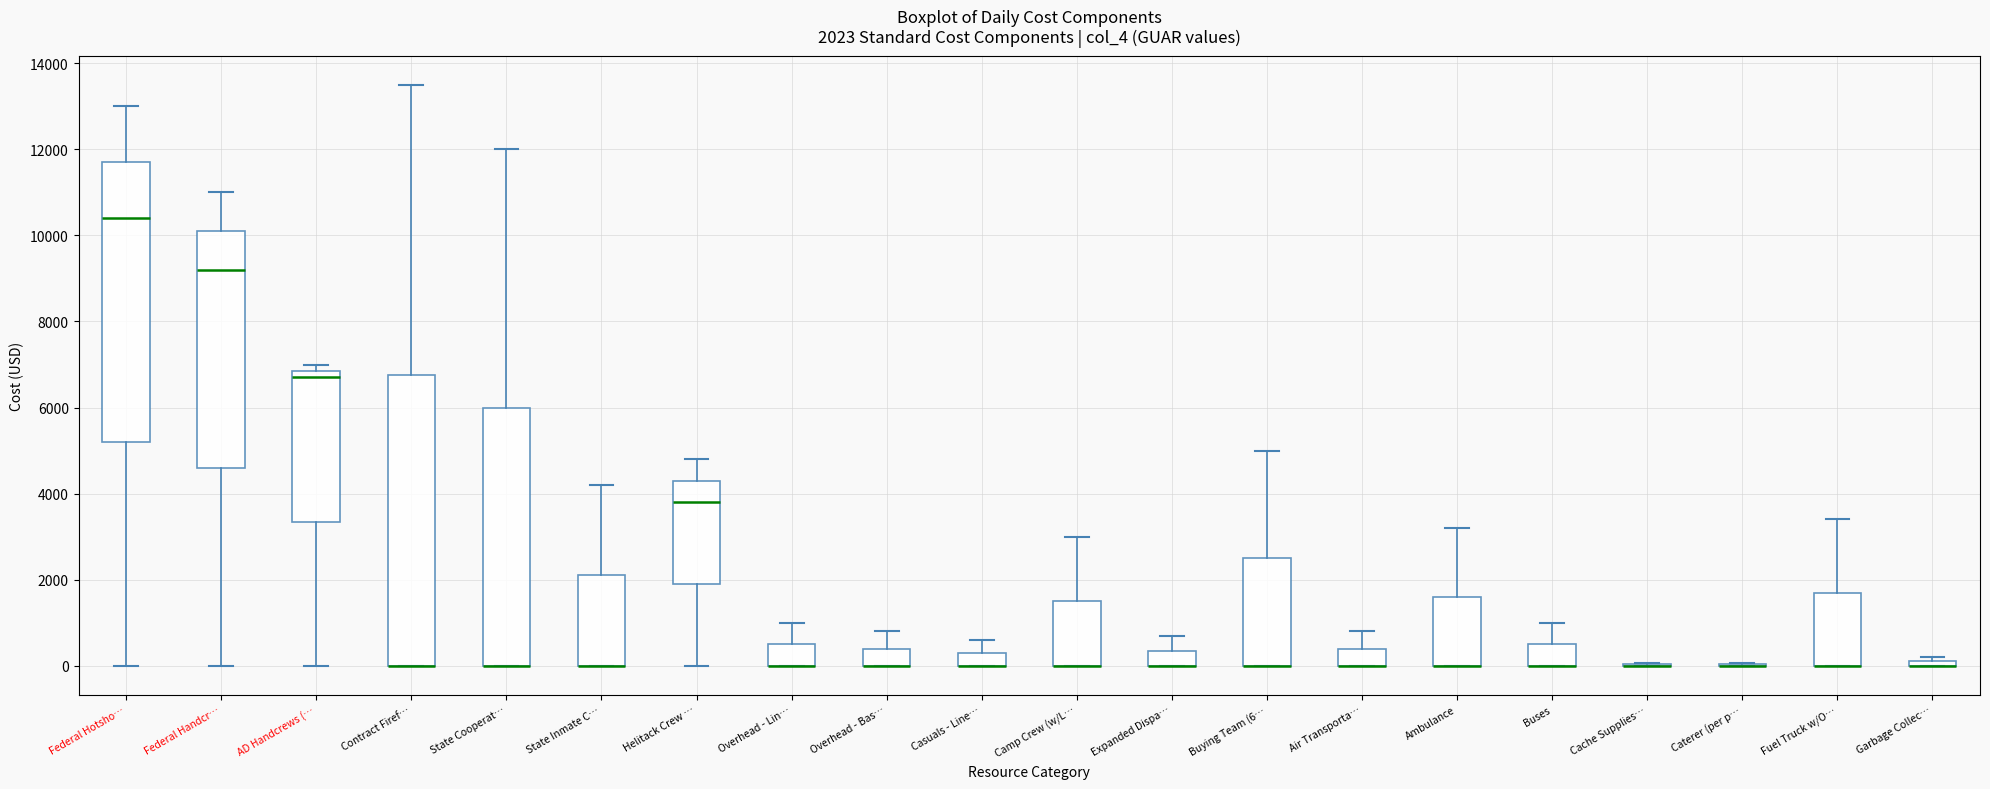

Comparing the boxes themselves (not the whiskers), which one is the tallest?

Contract Firef…